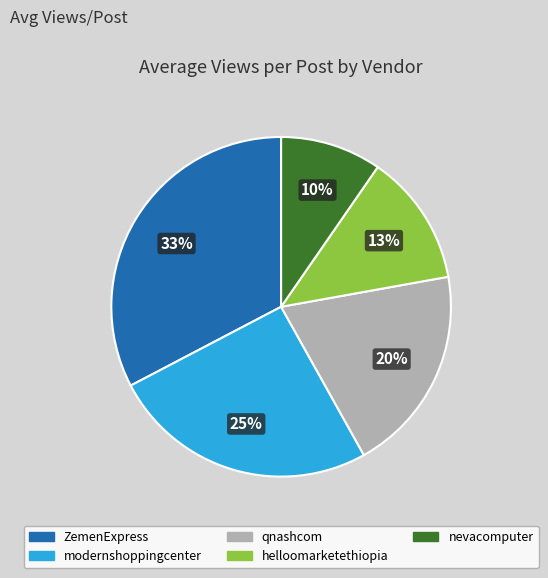

To the nearest percent, what percentage of the pie is nevacomputer?

10%